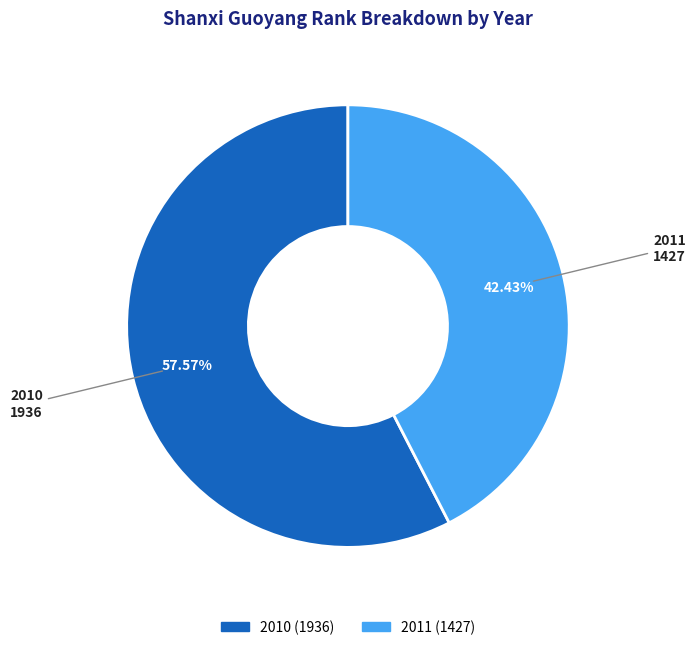

How many segments does this pie chart have?

2